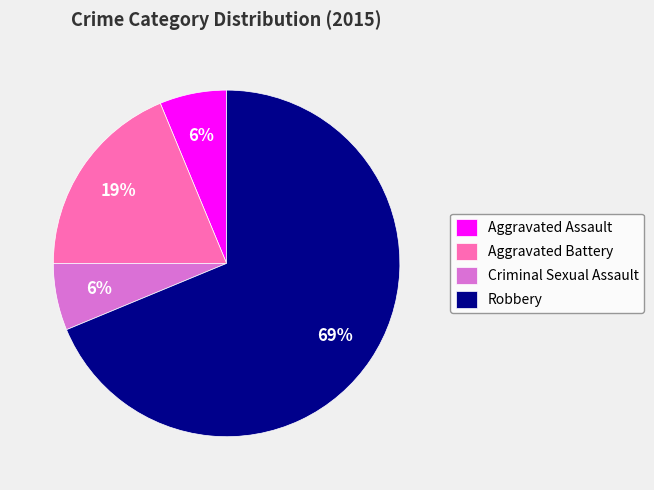

To the nearest percent, what is the combined percentage of Aggravated Battery and Criminal Sexual Assault?

25%